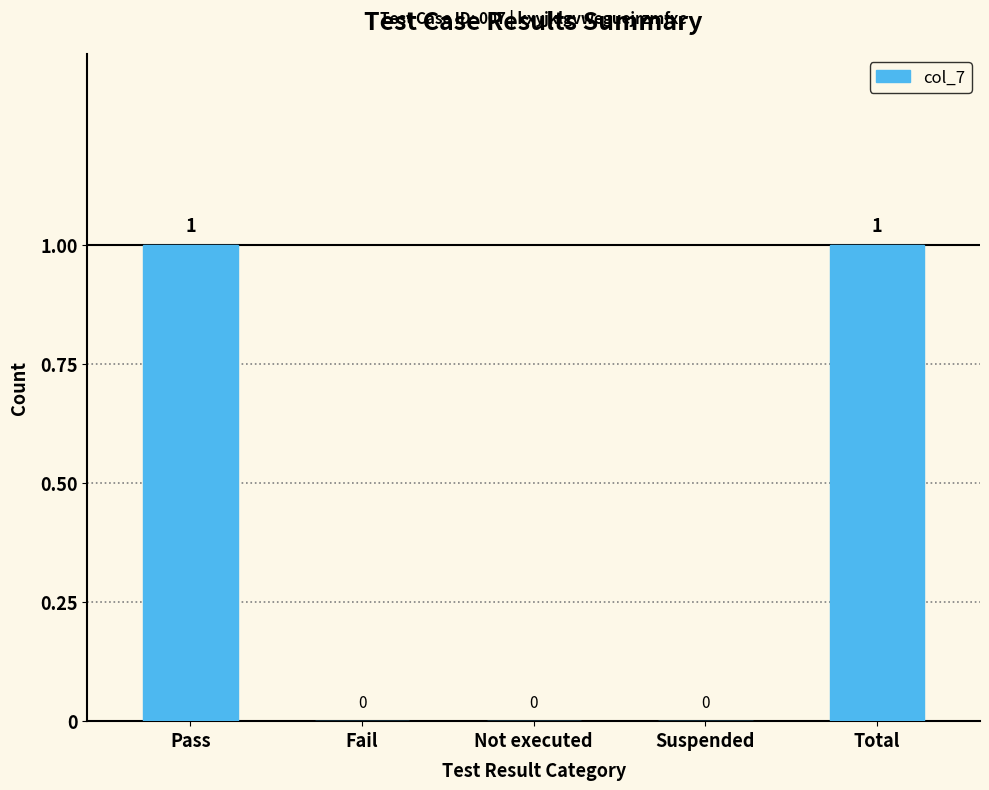

Are the bars horizontal?

No